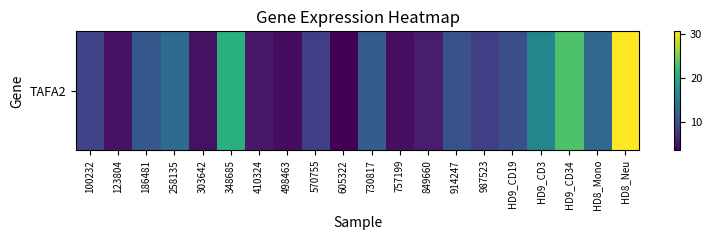

At which category does the chart reach its minimum across all series?

605322